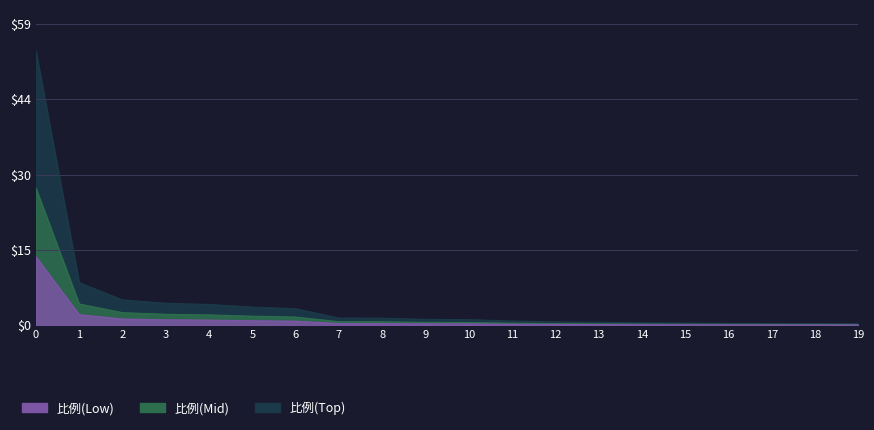

Between 2 and 6, which is larger?

2